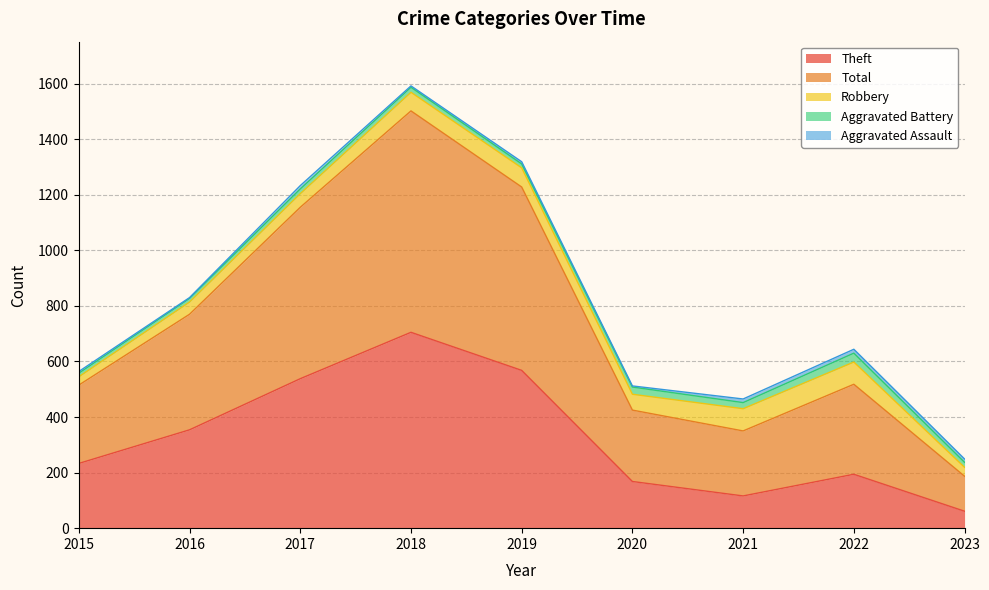

Which series has the widest spread of values?

Total